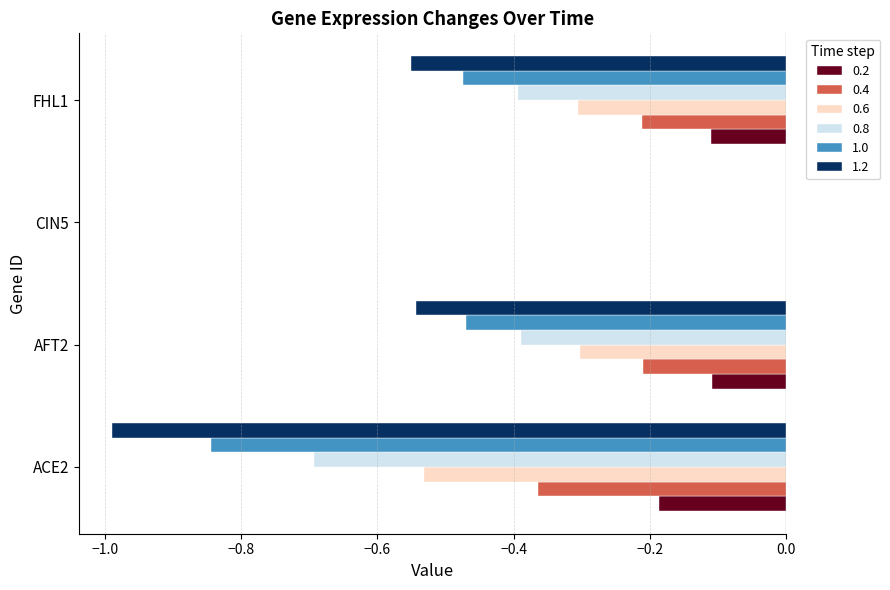

Is it true that 1.0 equals 0.4 at CIN5?

False